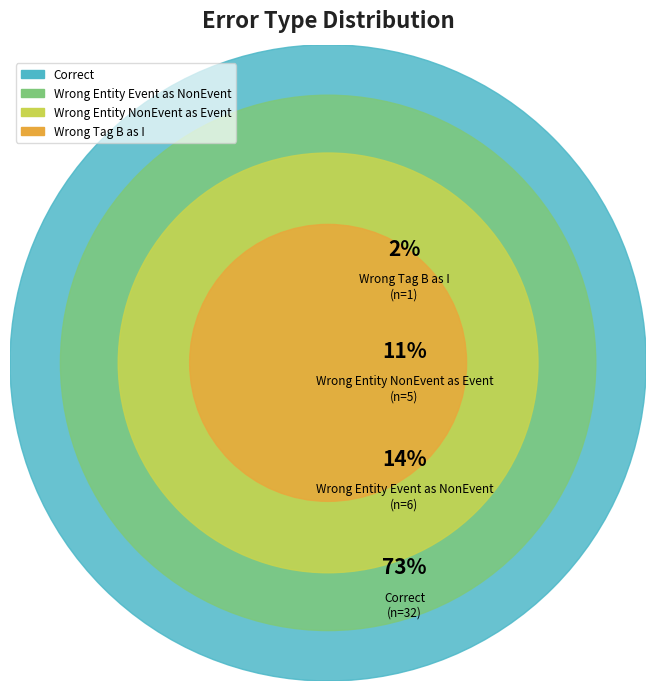

How many slices are in this pie chart?

4